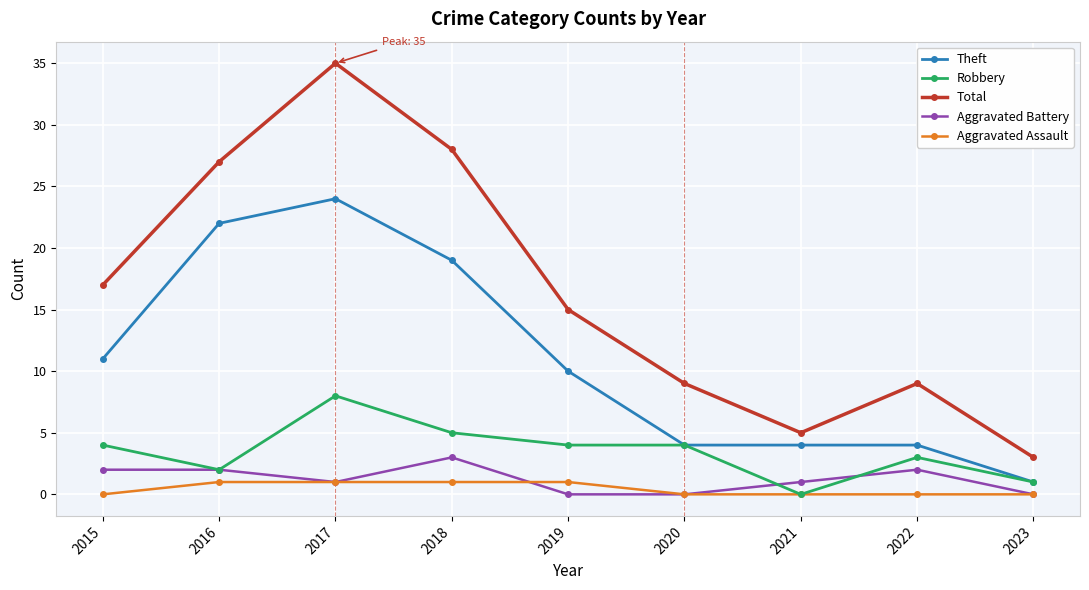

True or false: Robbery has a value of 0 at 2021.

True